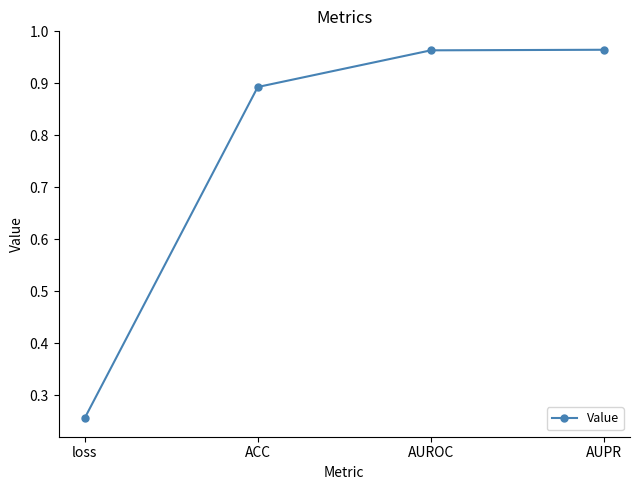

True or false: the data shows 0.2 at ACC.

False